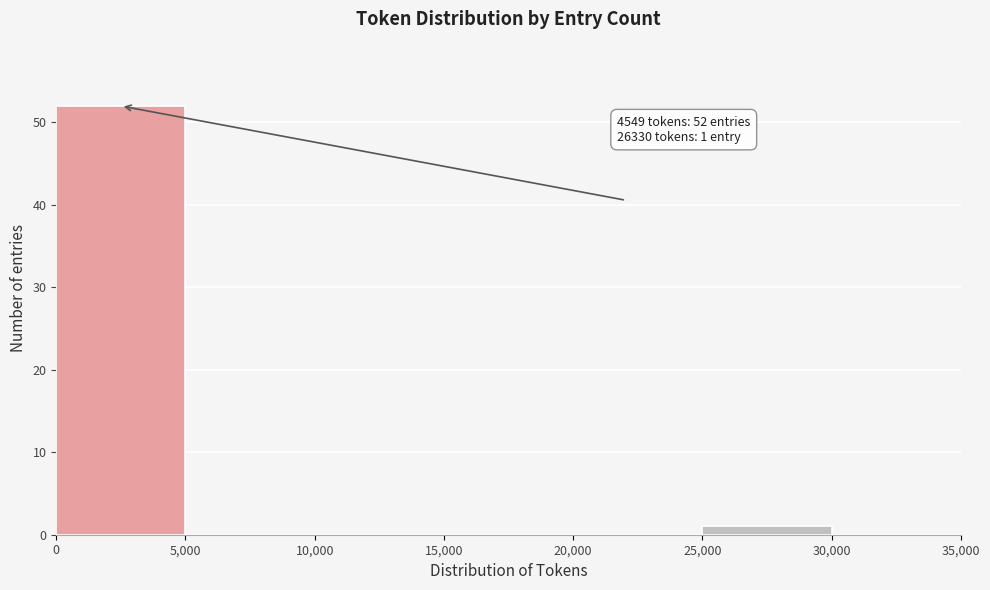

Which range on the x-axis has the tallest bar?

0 to 5,000